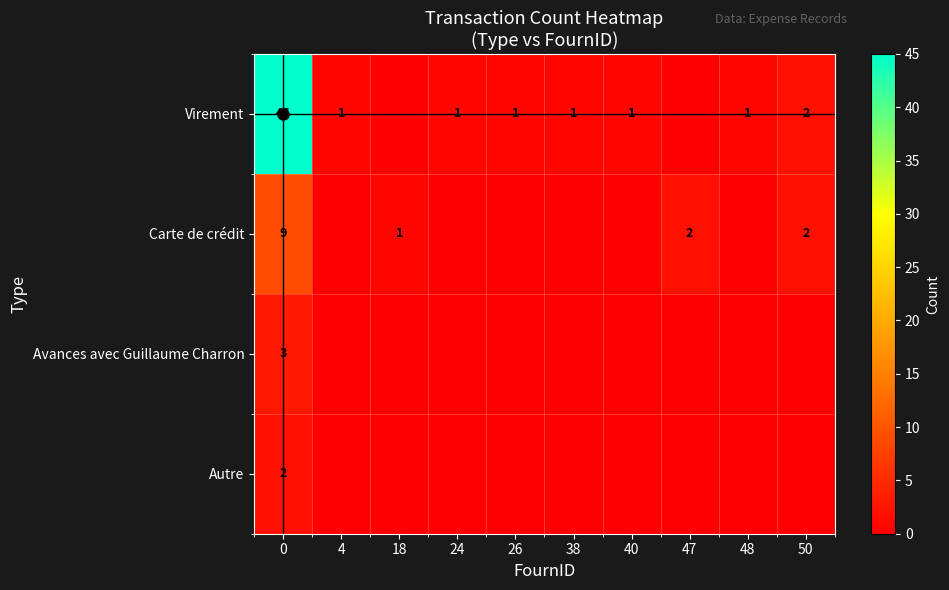

The value of Avances avec Guillaume Charron at 0 is 4. True or false?

False